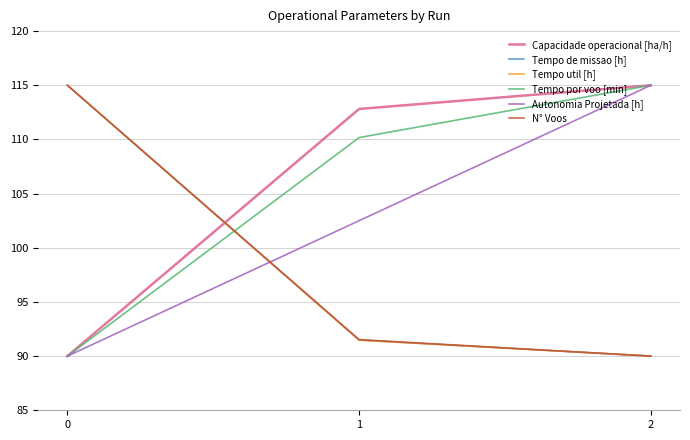

What is the average value of the Capacidade operacional [ha/h] series?

105.9